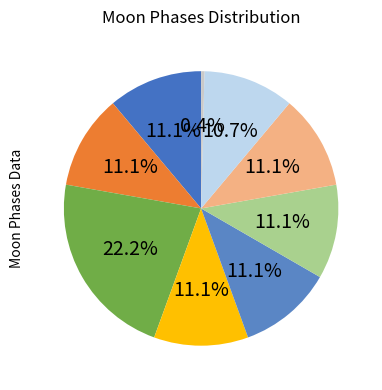

Count the number of slices in the pie.

9